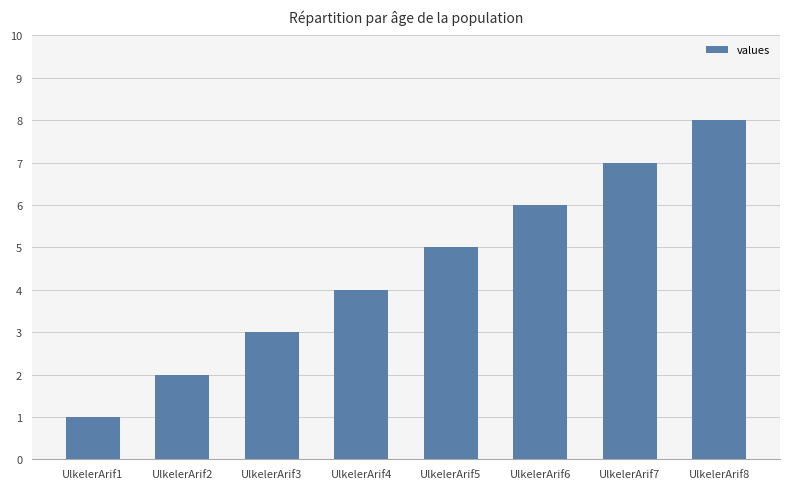

The chart shows a value of 8 at UlkelerArif8. True or false?

True